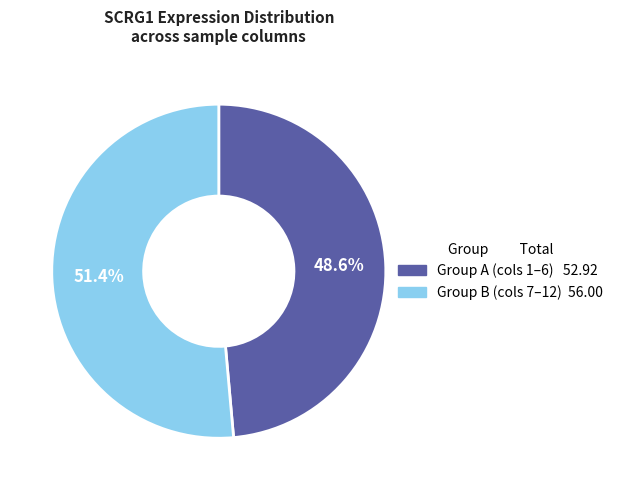

Count the number of slices in the pie.

2